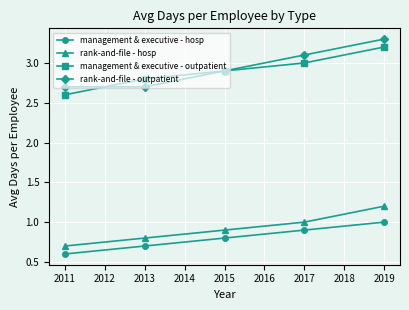

What is the sum of all management & executive - outpatient values?

14.5